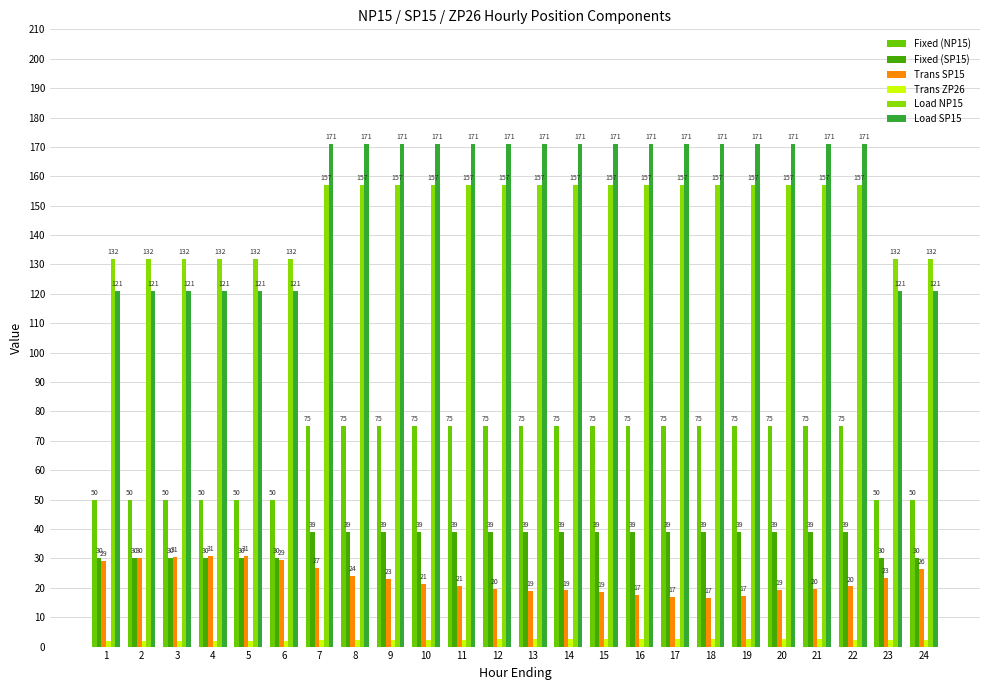

How many groups of bars are there?

24